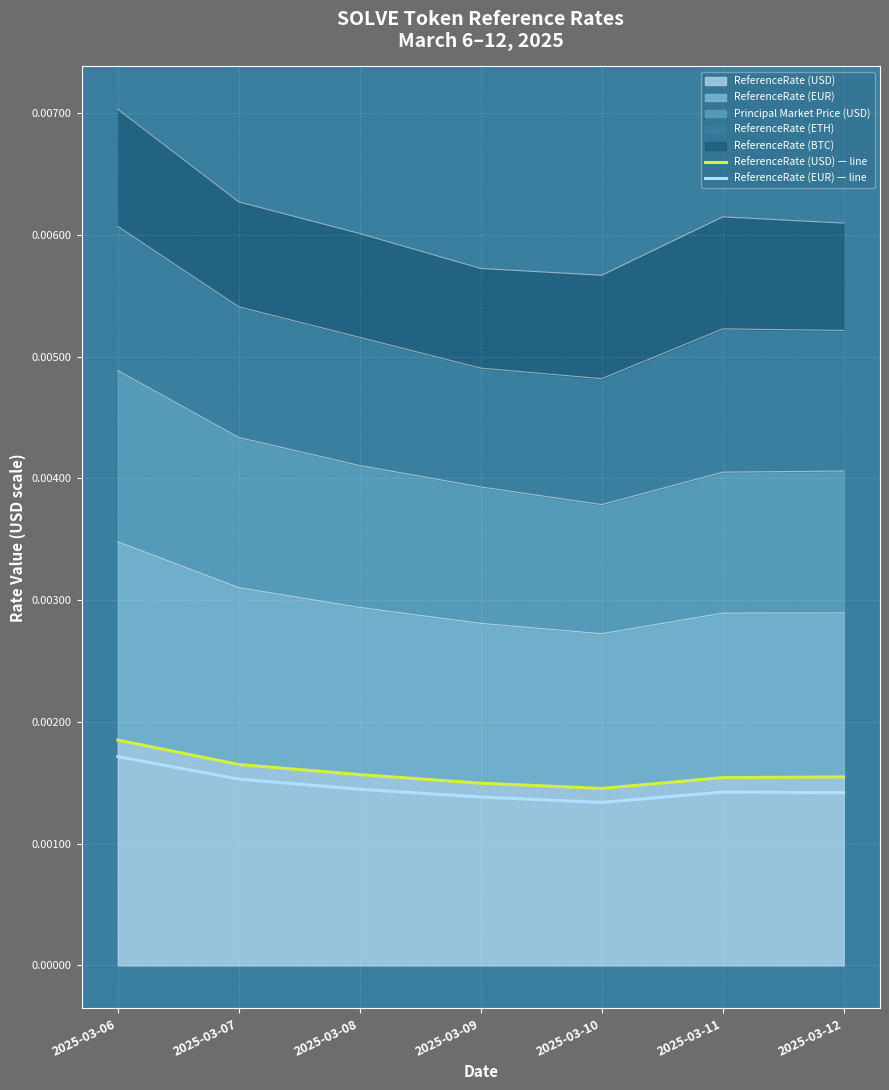

True or false: ReferenceRate (USD) — line and ReferenceRate (EUR) — line intersect in this chart.

False